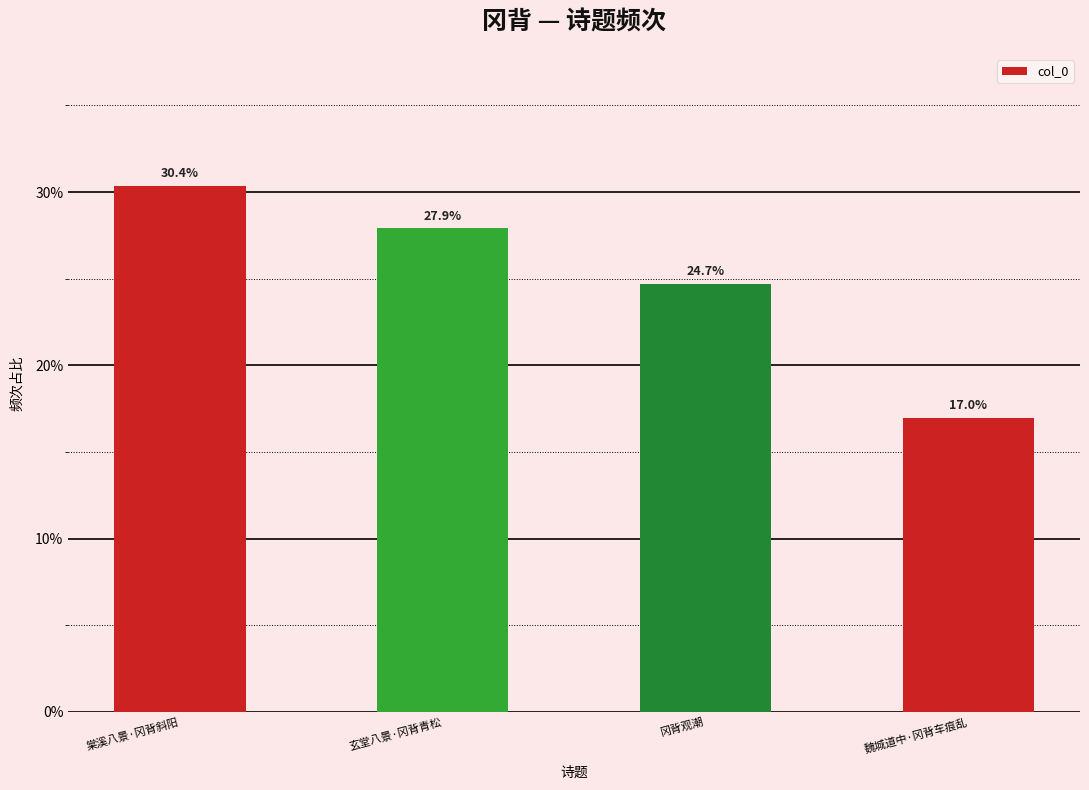

Does the chart contain any negative values?

No